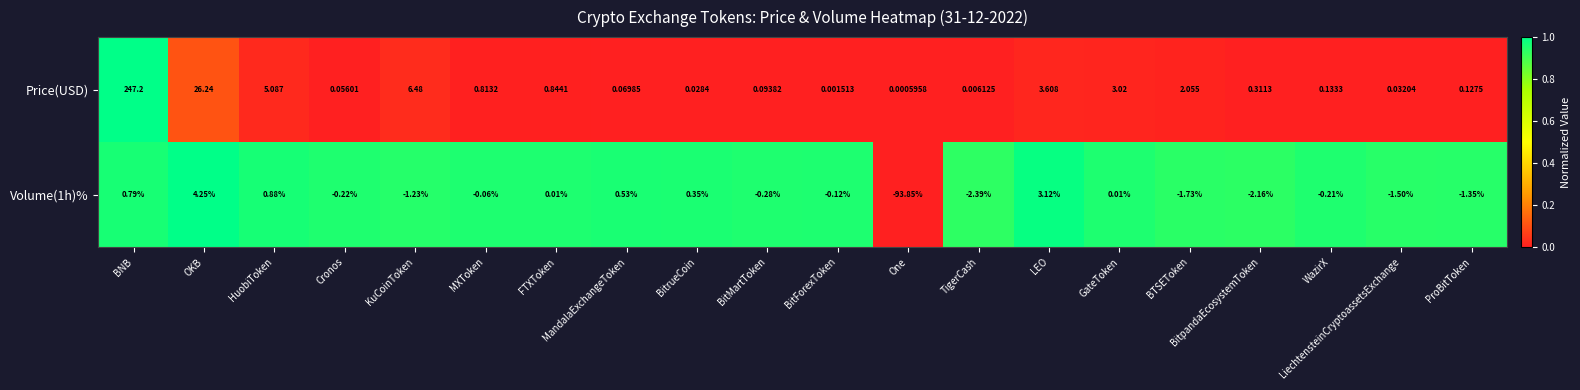

Rank the series by their average value, from lowest to highest.

Volume(1h)%, Price(USD)